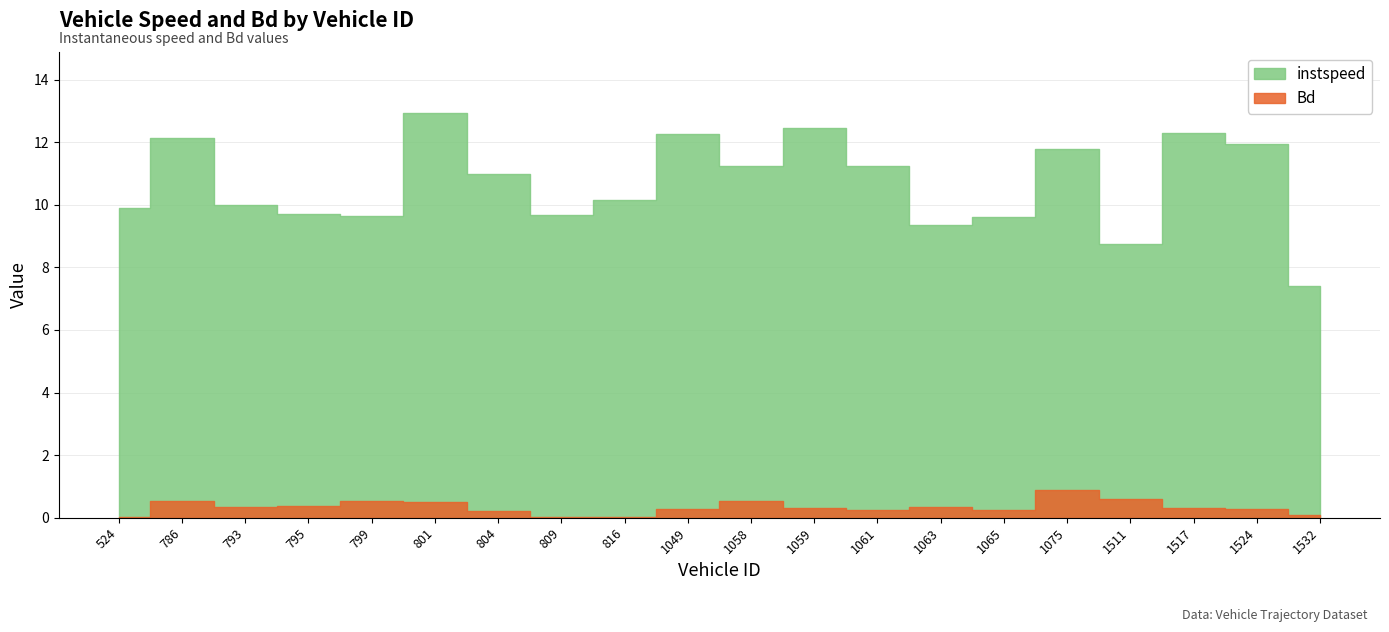

At which label is Bd closest to 0?

809